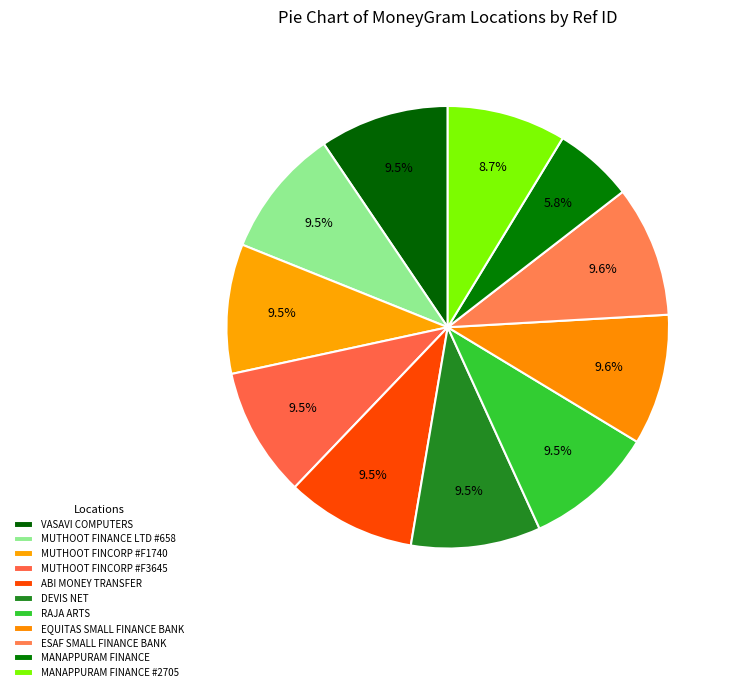

To the nearest percent, what is the difference between the largest and smallest slice percentages?

4%